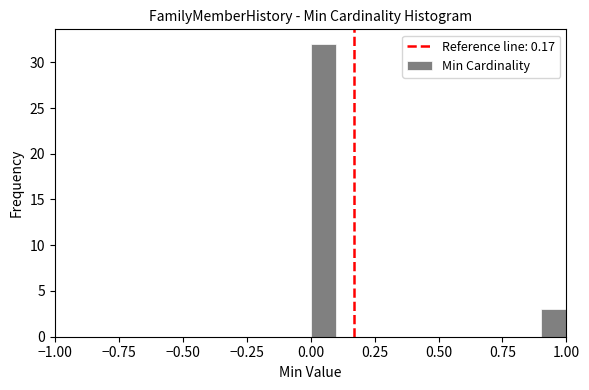

Read against the x-axis, roughly where is the centre of the tallest bar?

0.05